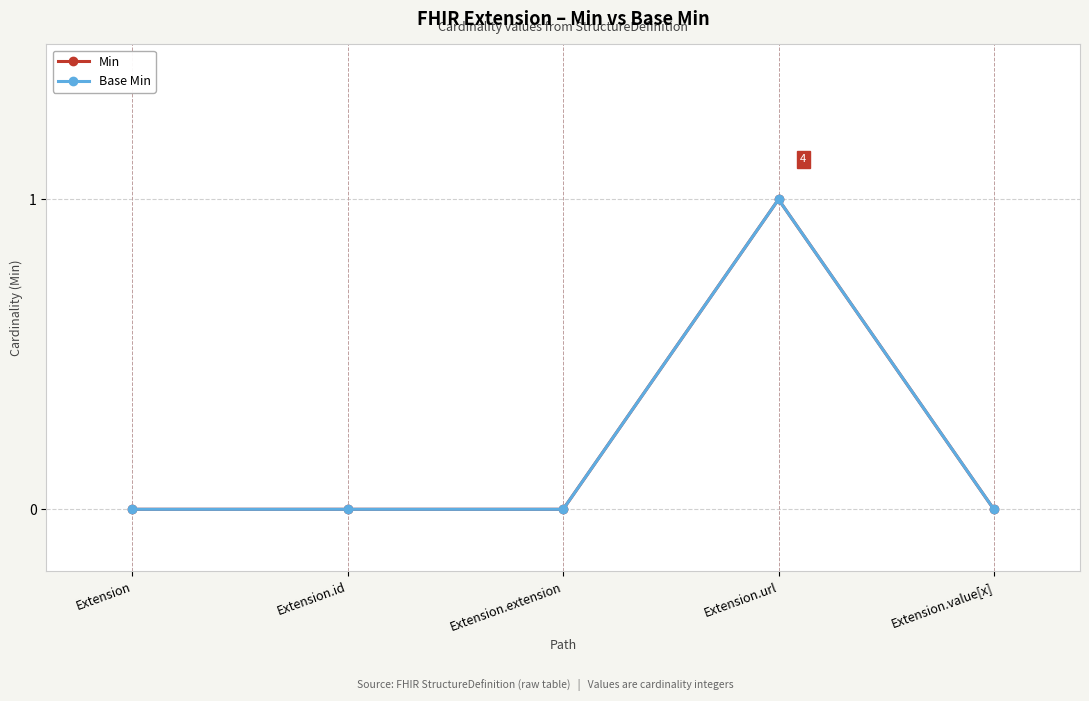

At Extension.value[x], list the series in order from largest to smallest.

Min, Base Min